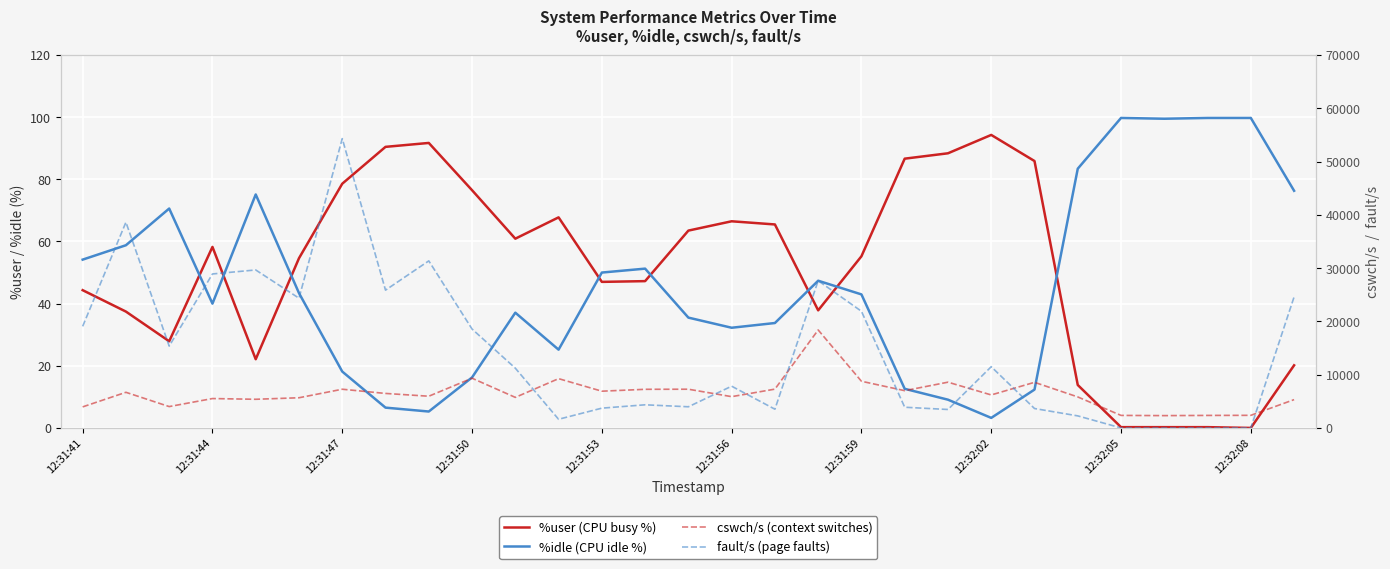

What is the lowest value of the %idle series?

3.2